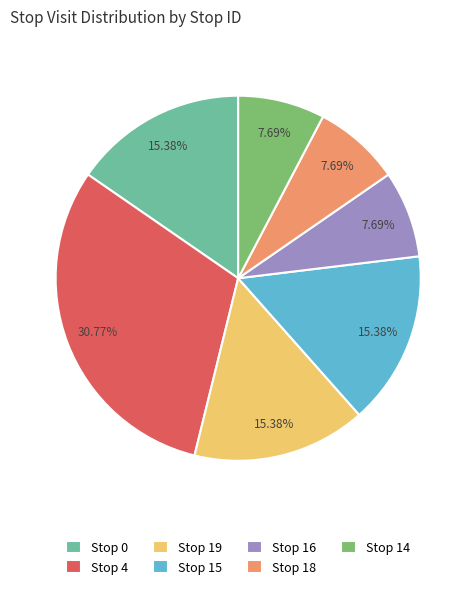

Do Stop 0 and Stop 19 together represent more than half of the pie?

No